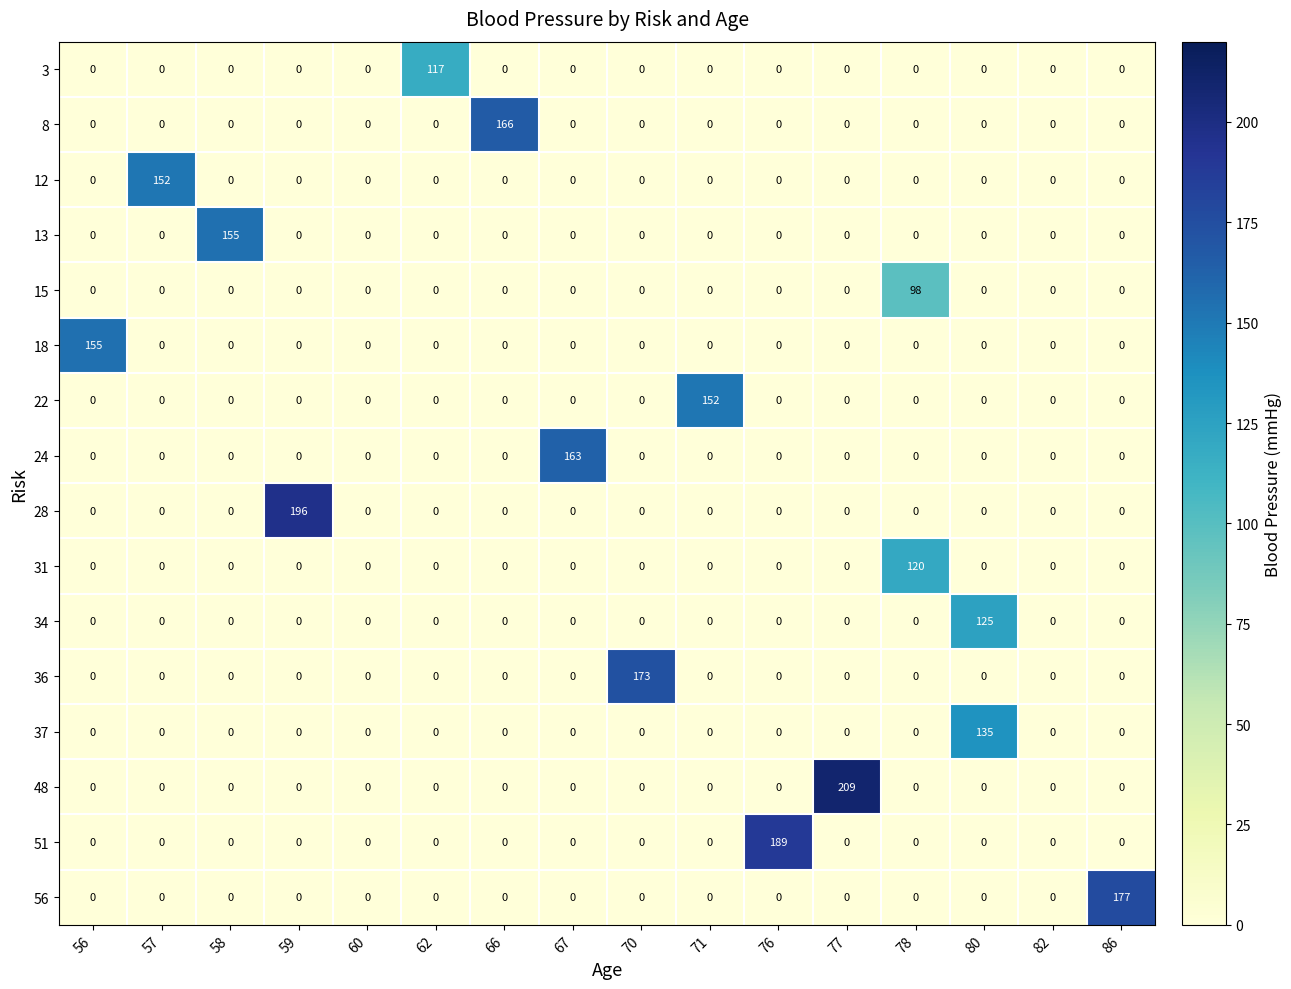

What is the difference between the maximum and minimum values in the 37 series?

135